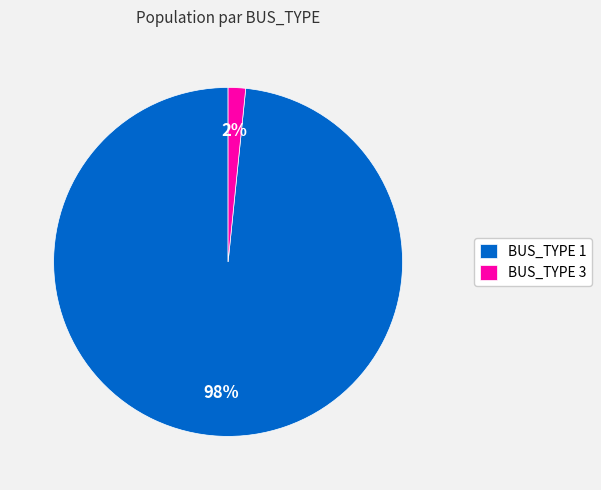

How many segments does this pie chart have?

2